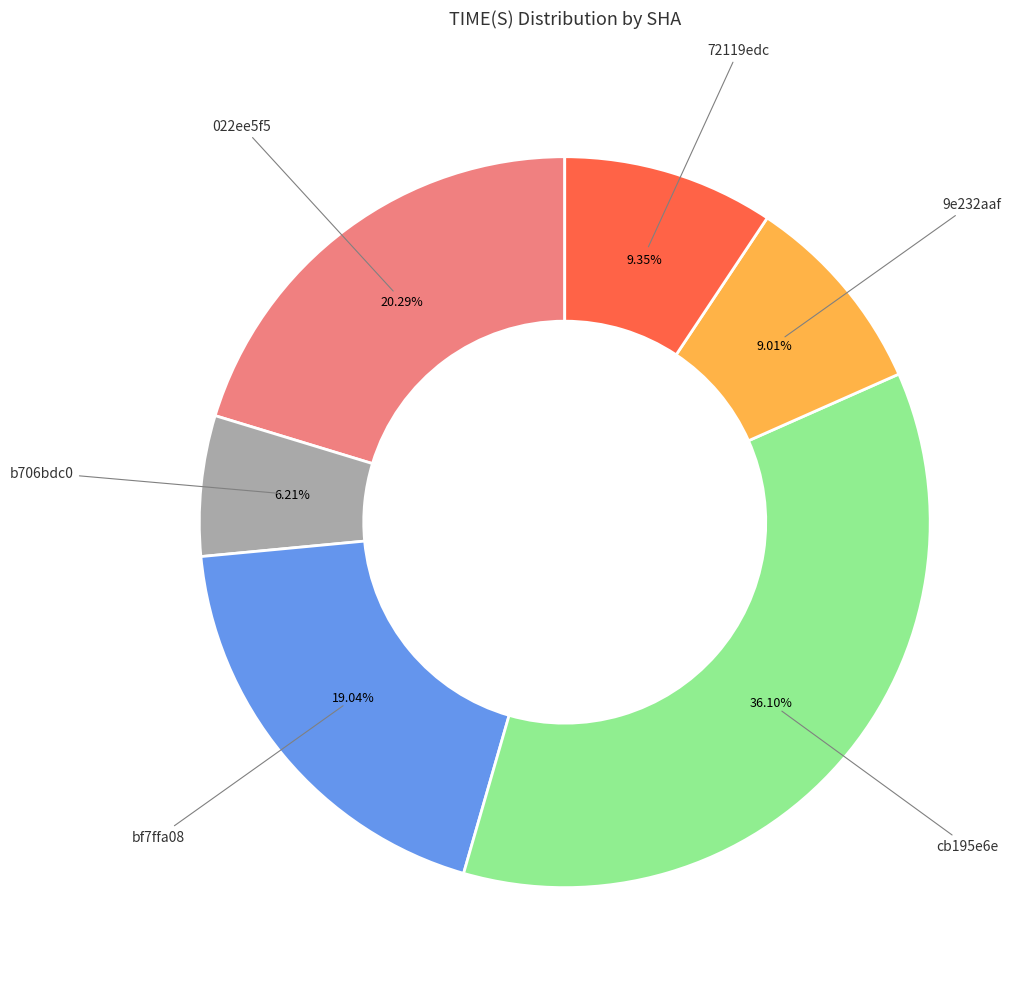

Is there any slice that represents more than half of the pie?

No